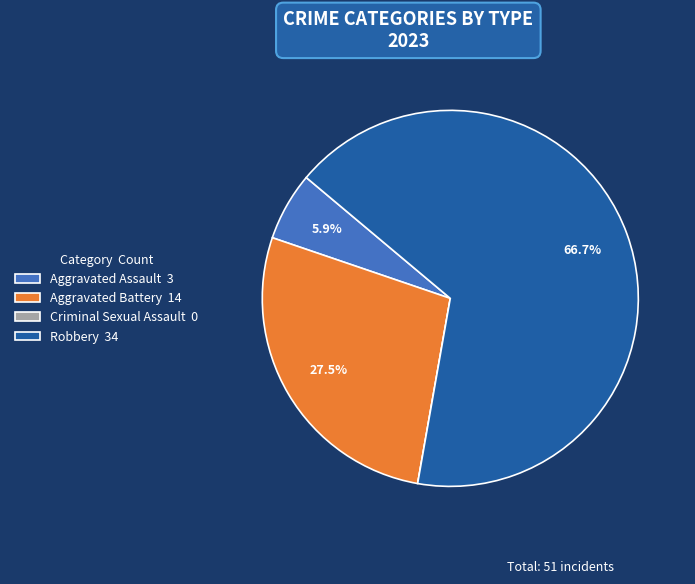

To the nearest percent, what is the average slice percentage?

25%